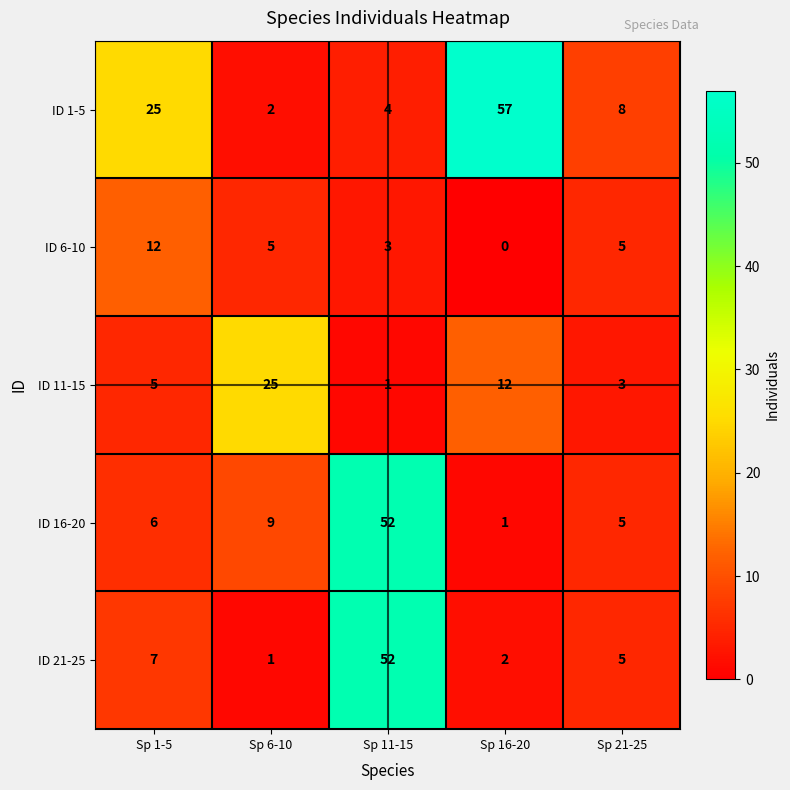

How many categories are shown in the chart?

5